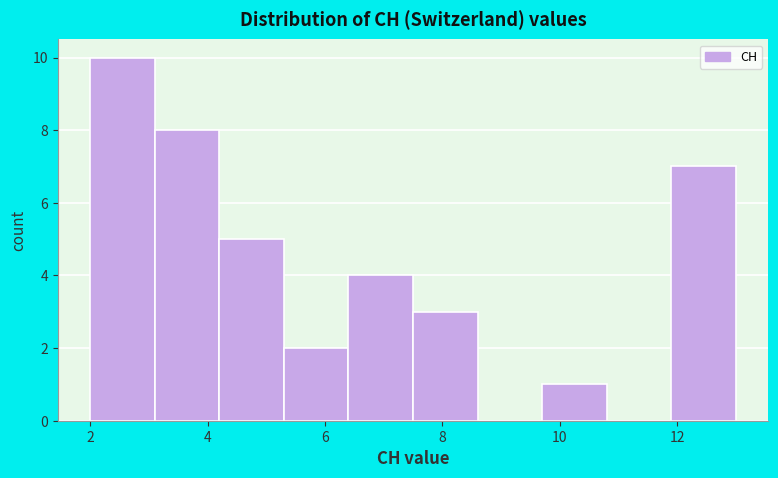

Reading left to right, list every bar in this chart as the range it spans on the x-axis followed by its height. Neither the bar edges nor the heights are printed on the chart, so give them approximately, as read against the axes.

2.0 to 3.1: 10
3.1 to 4.2: 8
4.2 to 5.3: 5
5.3 to 6.4: 2
6.4 to 7.5: 4
7.5 to 8.6: 3
8.6 to 9.7: 0
9.7 to 10.8: 1
10.8 to 11.9: 0
11.9 to 13.0: 7